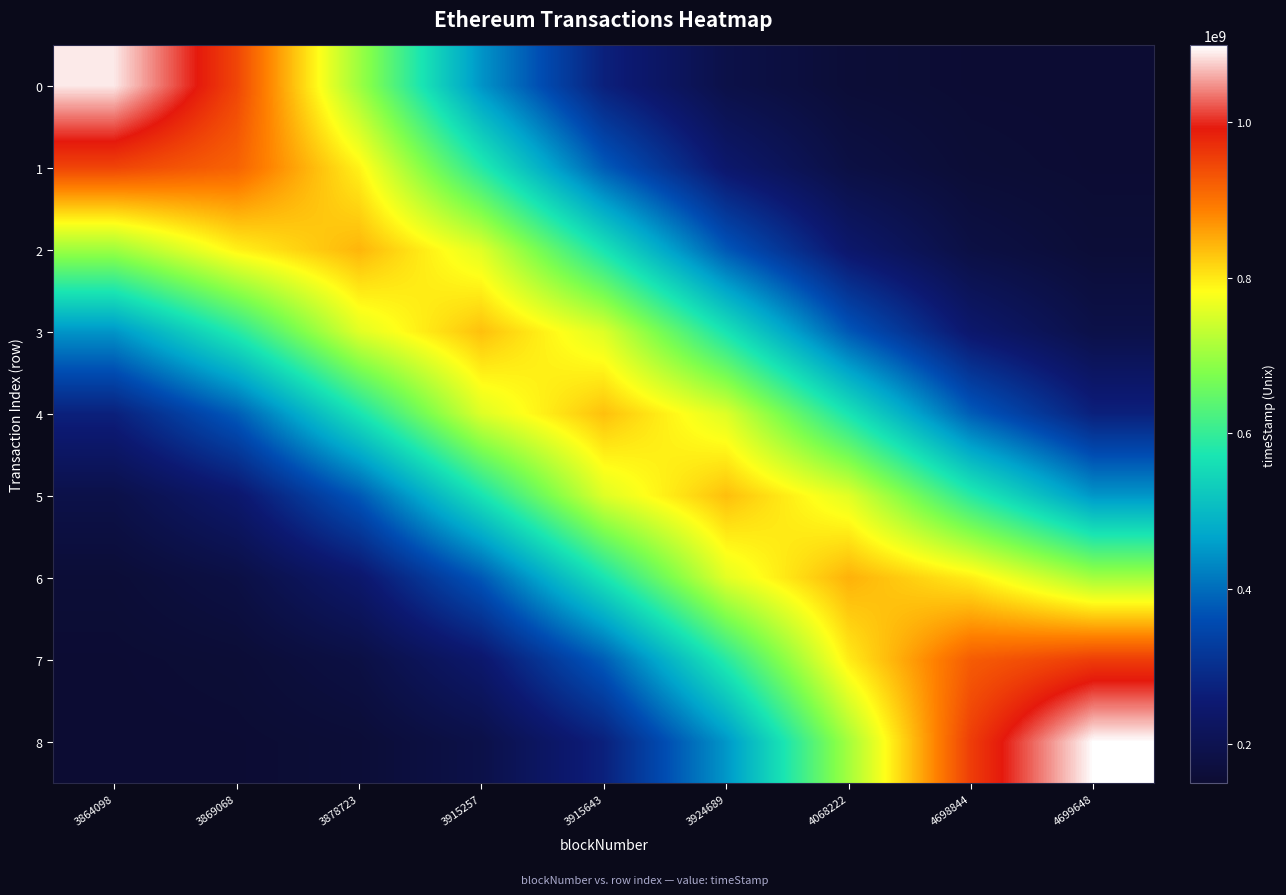

Which series has the widest spread of values?

8